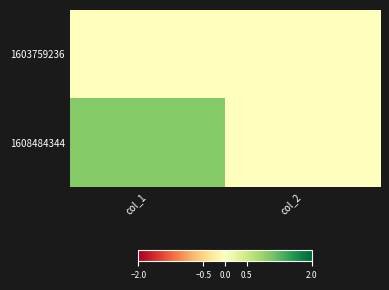

Which series has the largest range (max minus min)?

1608484344